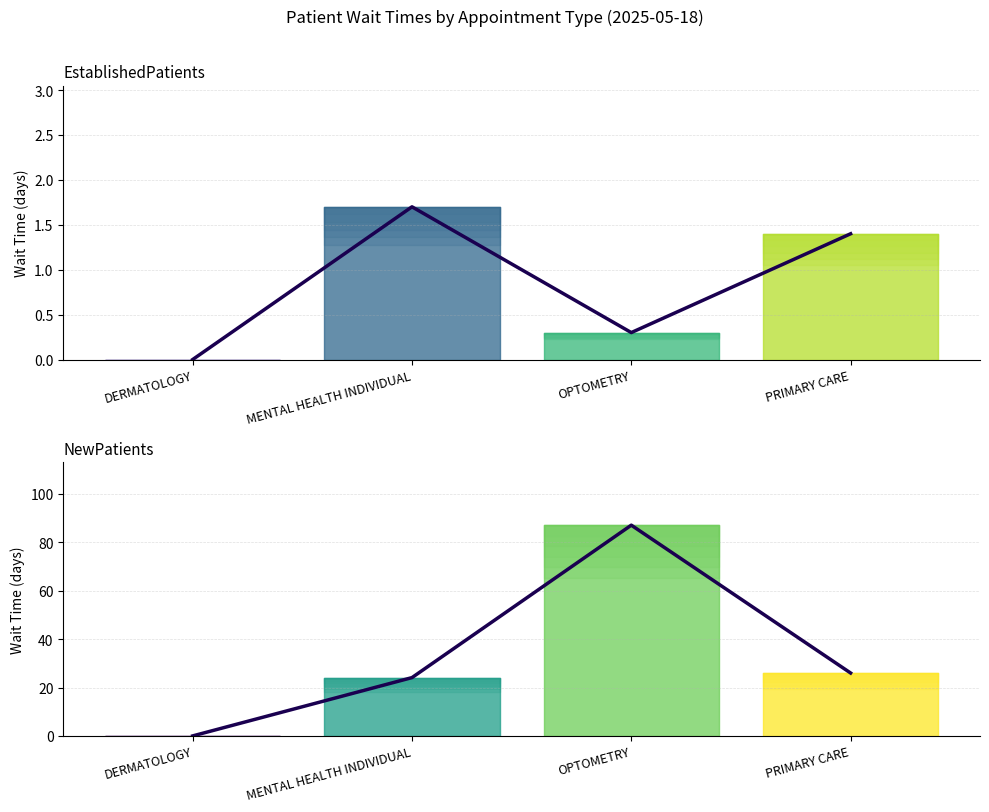

Reading left to right, list all the values displayed in this chart.

EstablishedPatients: 0.0	1.7	0.3	1.4
NewPatients: 0.0	24.1	87.1	26.0